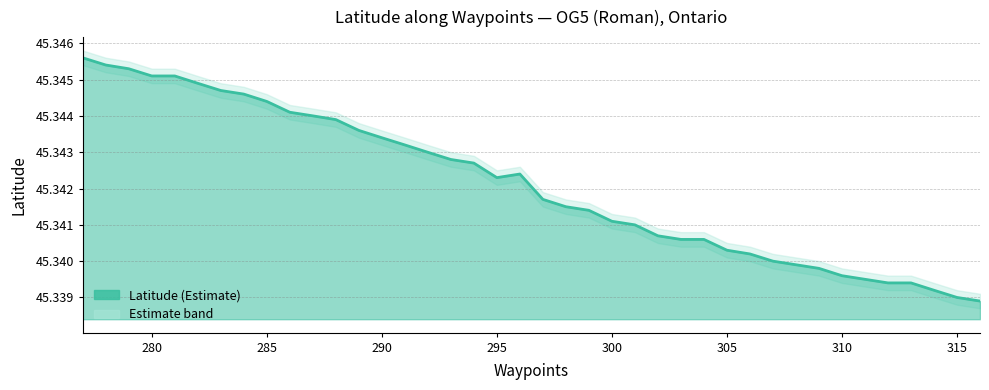

What is the smallest value displayed?

45.3